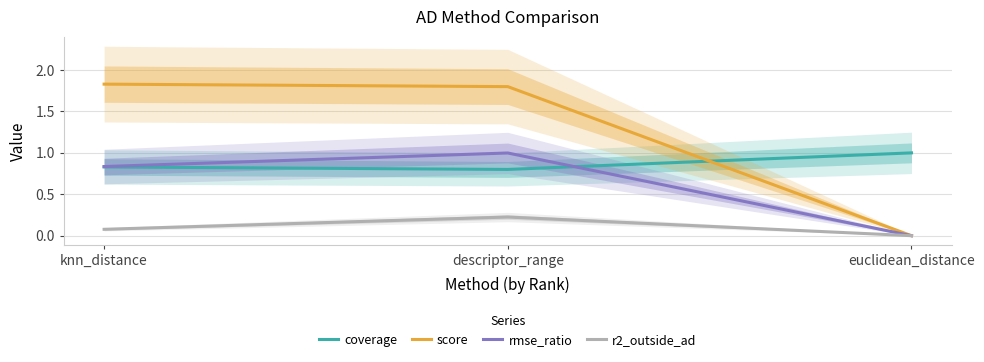

What is the difference between the highest and lowest values at euclidean_distance?

1.0